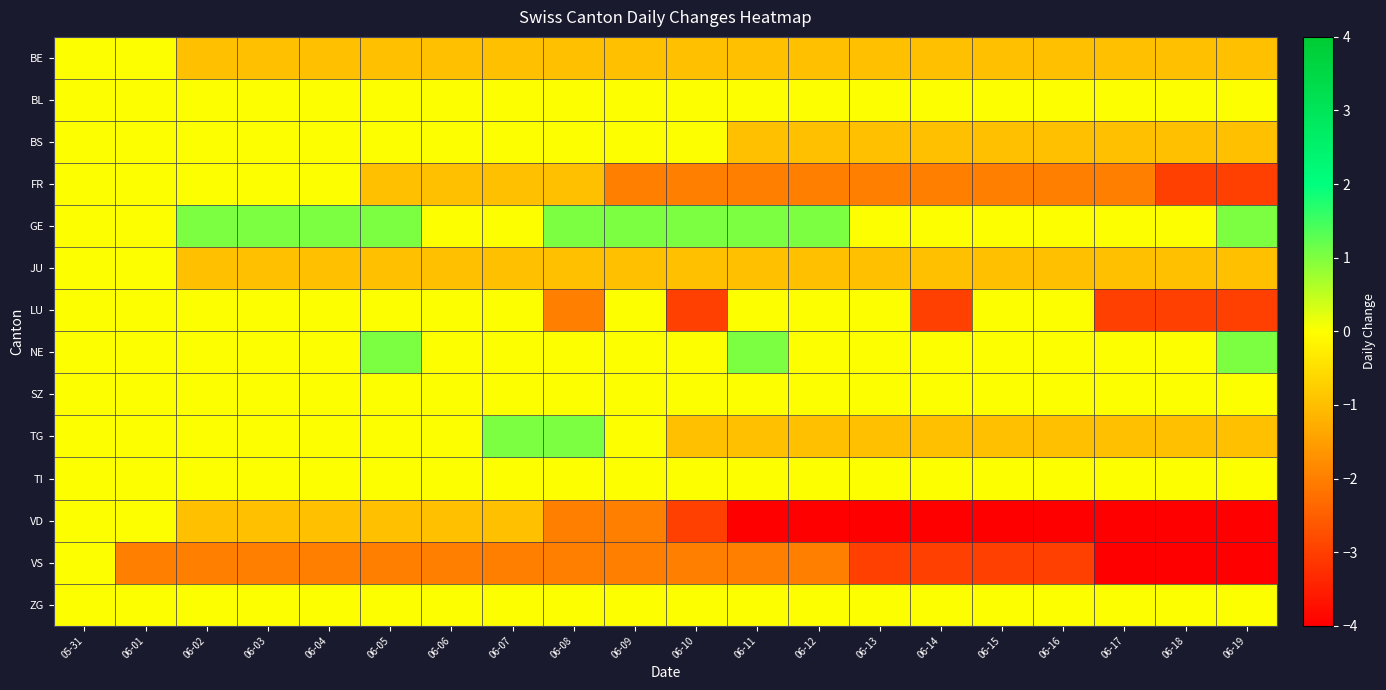

What is the total value across all series at 06-04?

-4